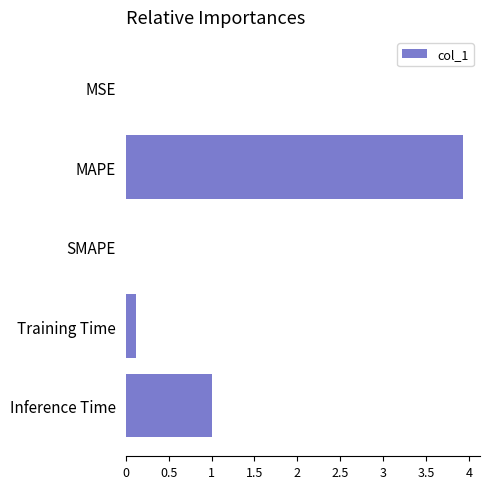

The chart shows a value of 1.7 at MAPE. True or false?

False